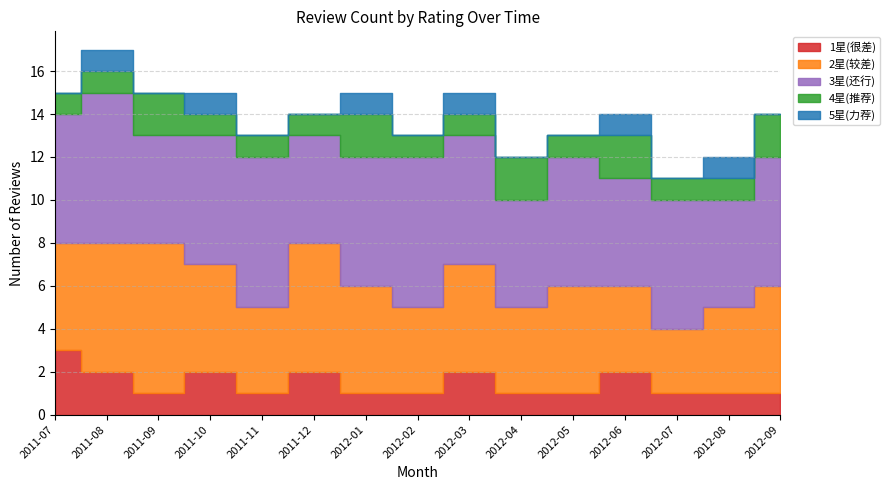

Rank the categories by 1星(很差) value from highest to lowest.

2011-07, 2011-08, 2011-10, 2011-12, 2012-03, 2012-06, 2011-09, 2011-11, 2012-01, 2012-02, 2012-04, 2012-05, 2012-07, 2012-08, 2012-09